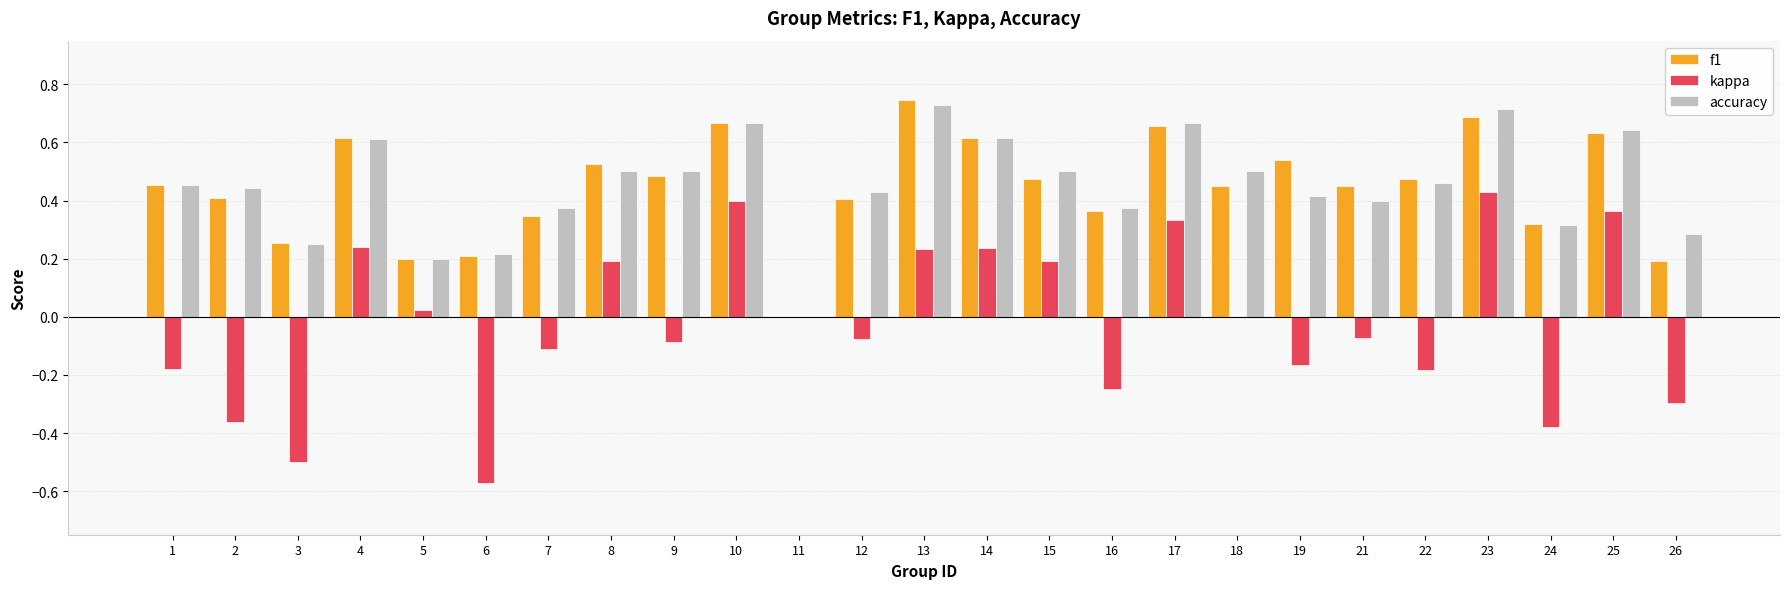

Is it true that kappa equals 0.3 at 11?

False